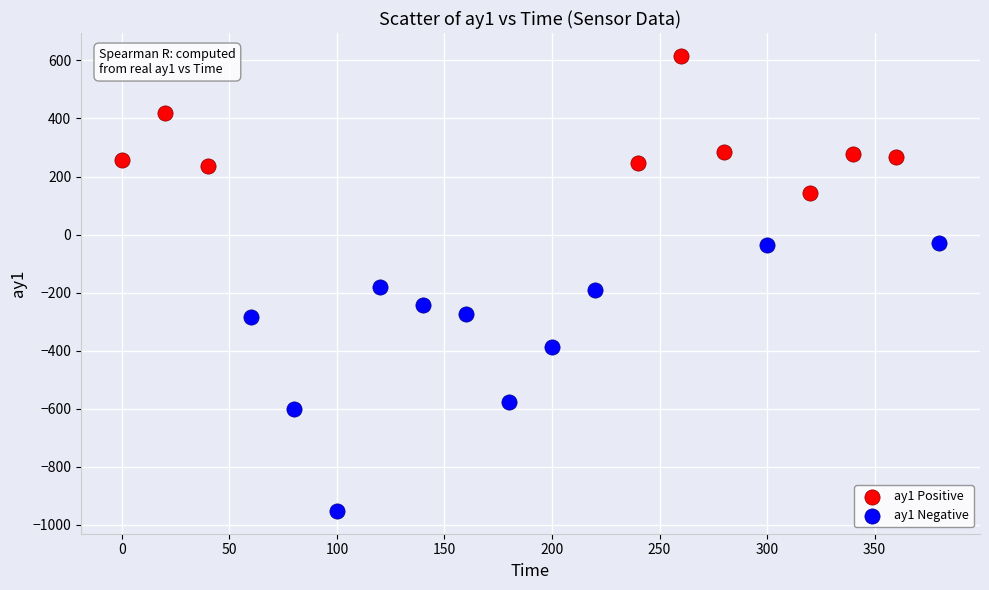

Which series has the largest Y range (max minus min)?

ay1 Negative